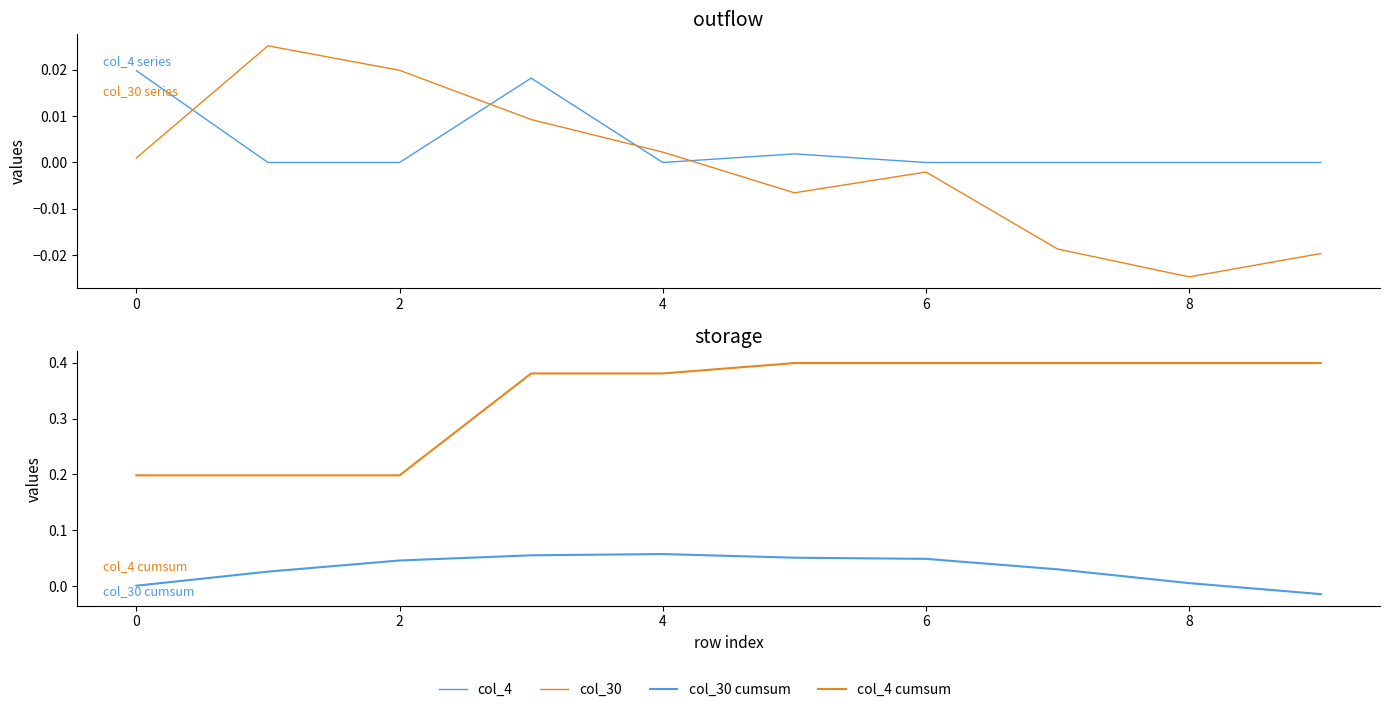

True or false: col_4 cumsum has more than 2 interior local peaks.

False